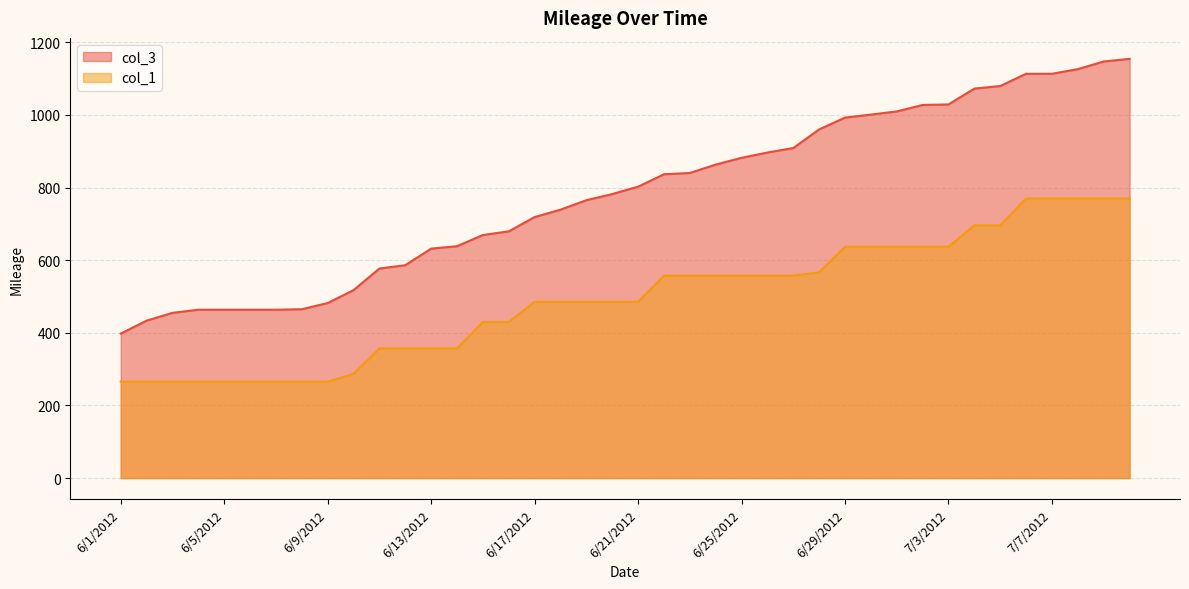

At which label is col_3 closest to 776?

6/20/2012